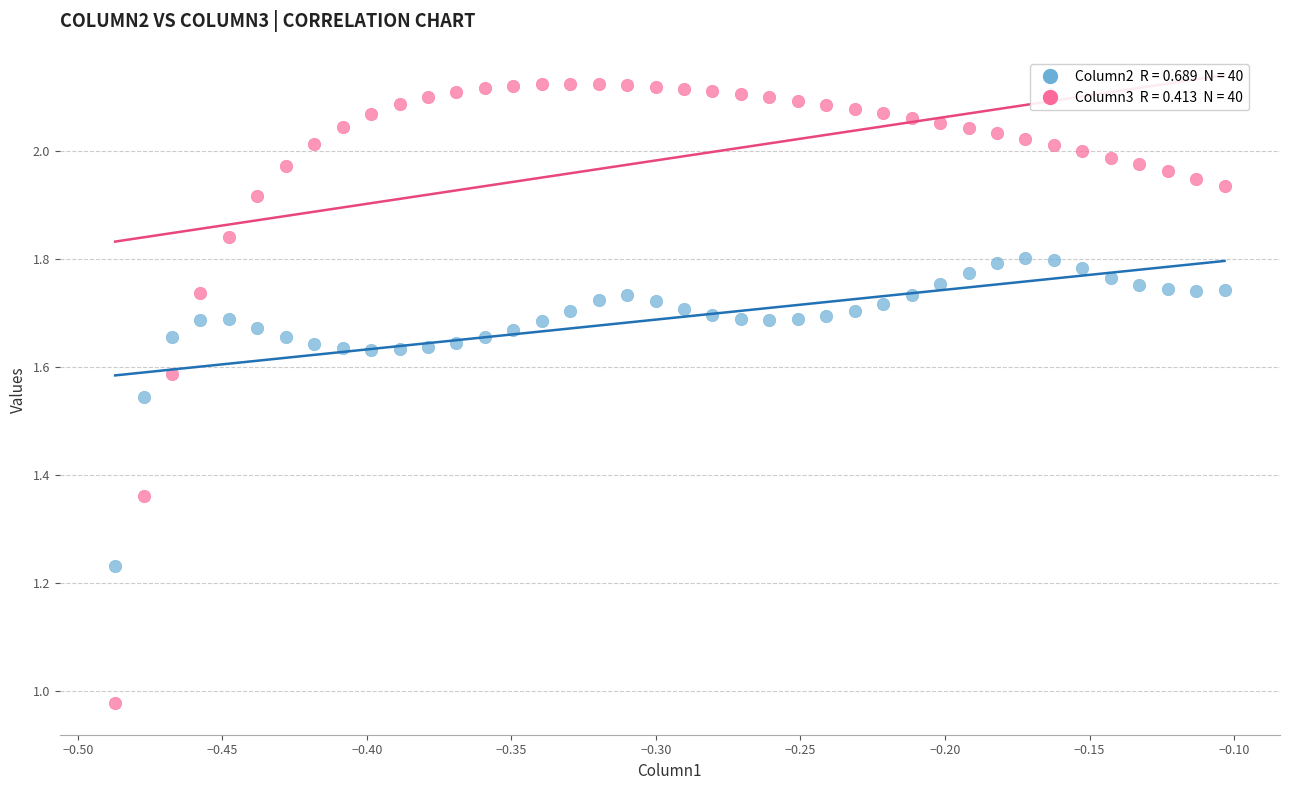

Across all data points, what is the range of Y values (max minus min)?

1.1